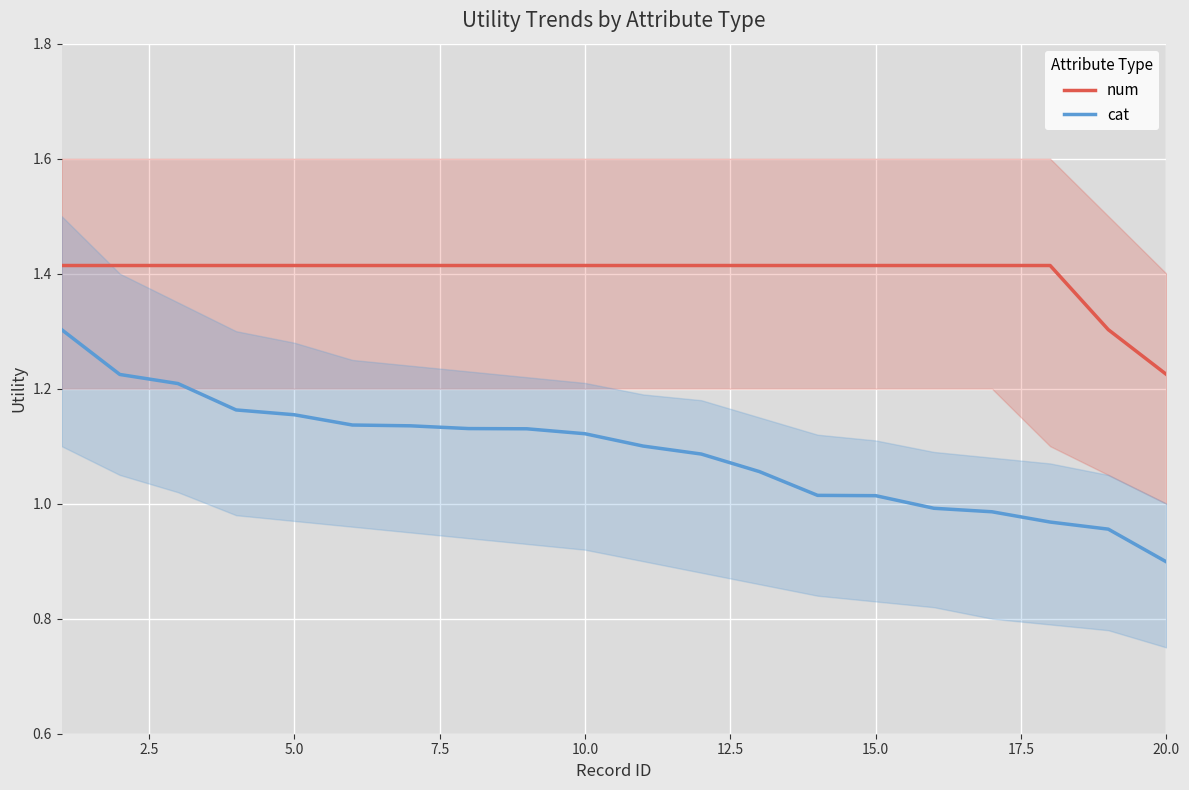

How many distinct data groups are displayed?

2